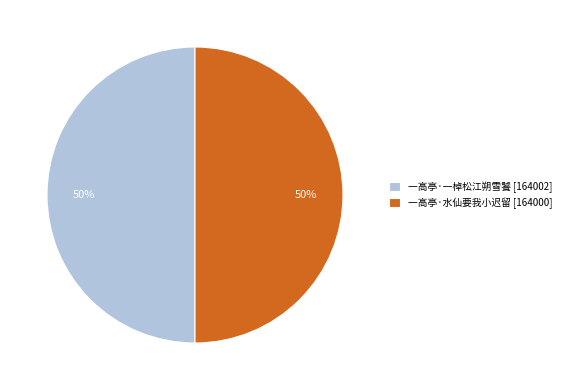

To the nearest percent, what is the combined percentage of 一高亭·水仙要我小迟留 [164000] and 一高亭·一棹松江朔雪饕 [164002]?

100%